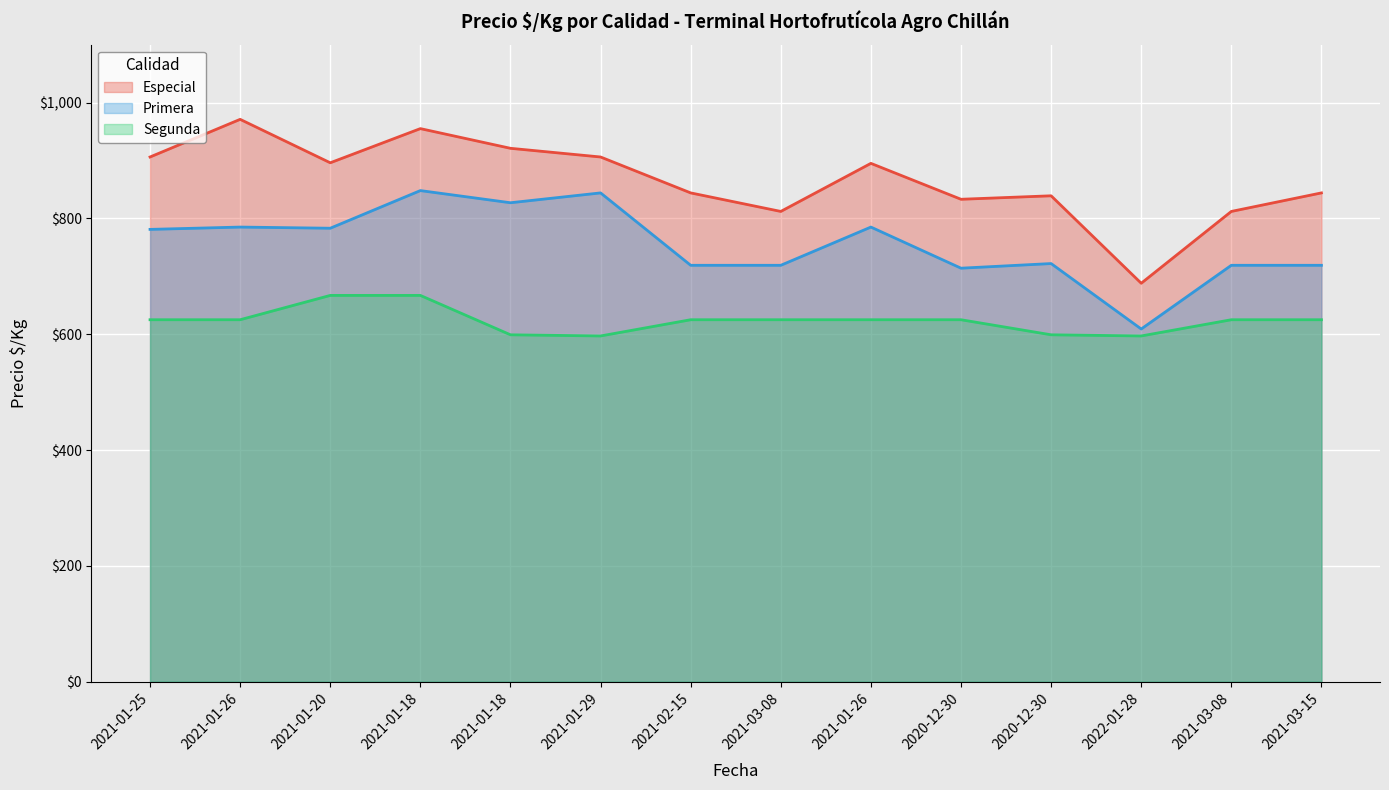

Does the chart display data point markers on the line(s)?

No